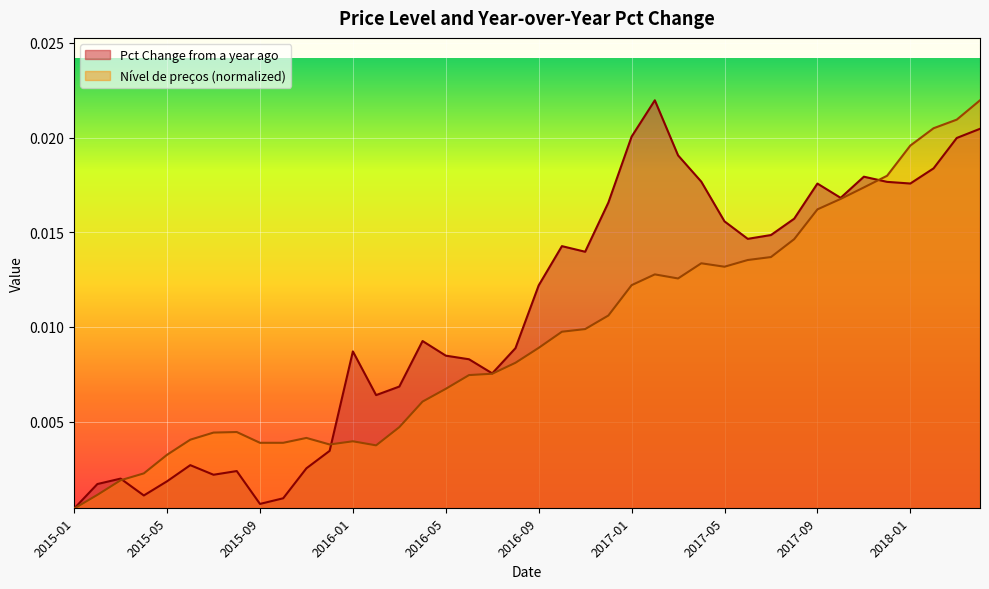

True or false: the data has more than 1 interior local peaks.

True